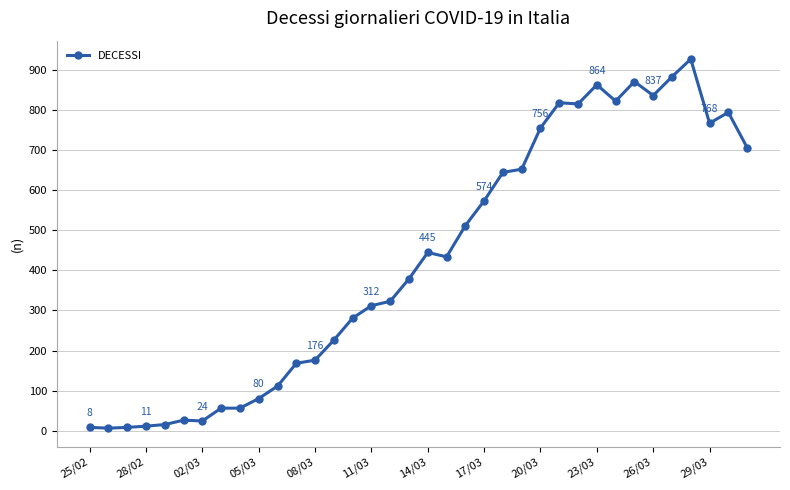

True or false: there are more than 2 points higher than both neighbors.

True